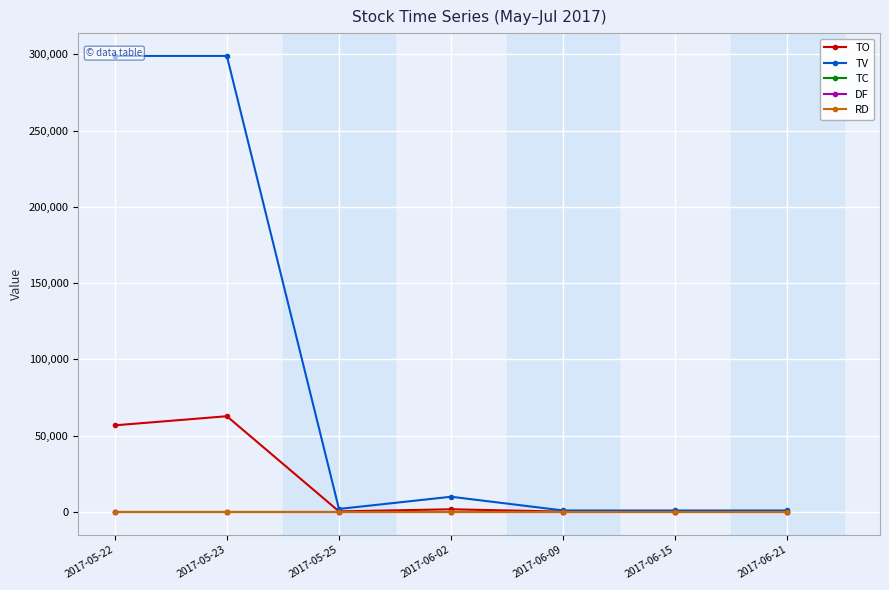

How many categories are shown in the chart?

7